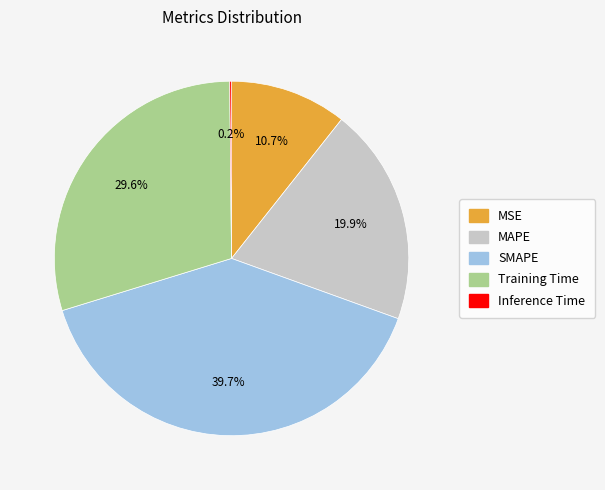

What percentage is NOT represented by MAPE?

80.1%